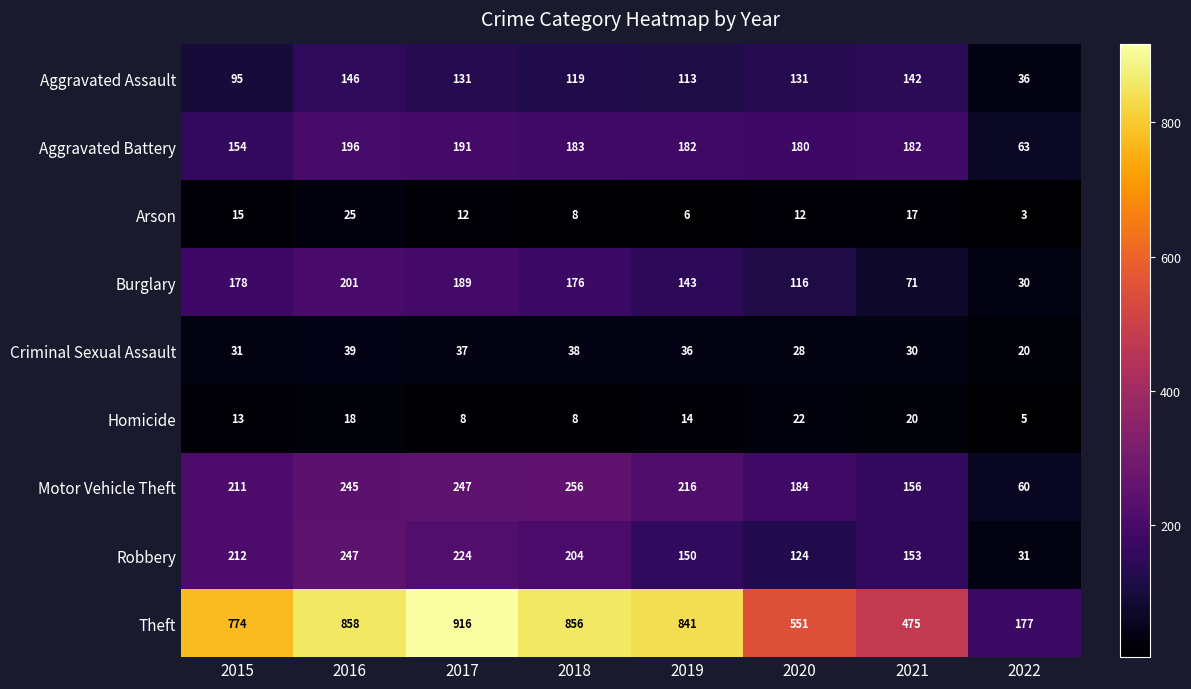

What is the spread (max minus min) of values at 2021?

458